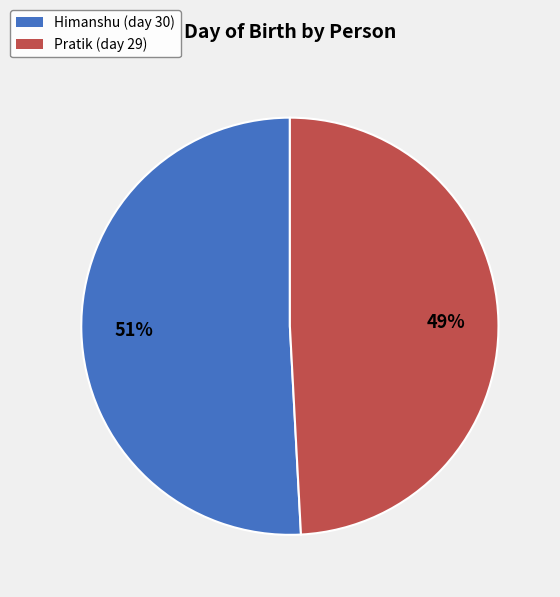

What is the majority slice?

Himanshu